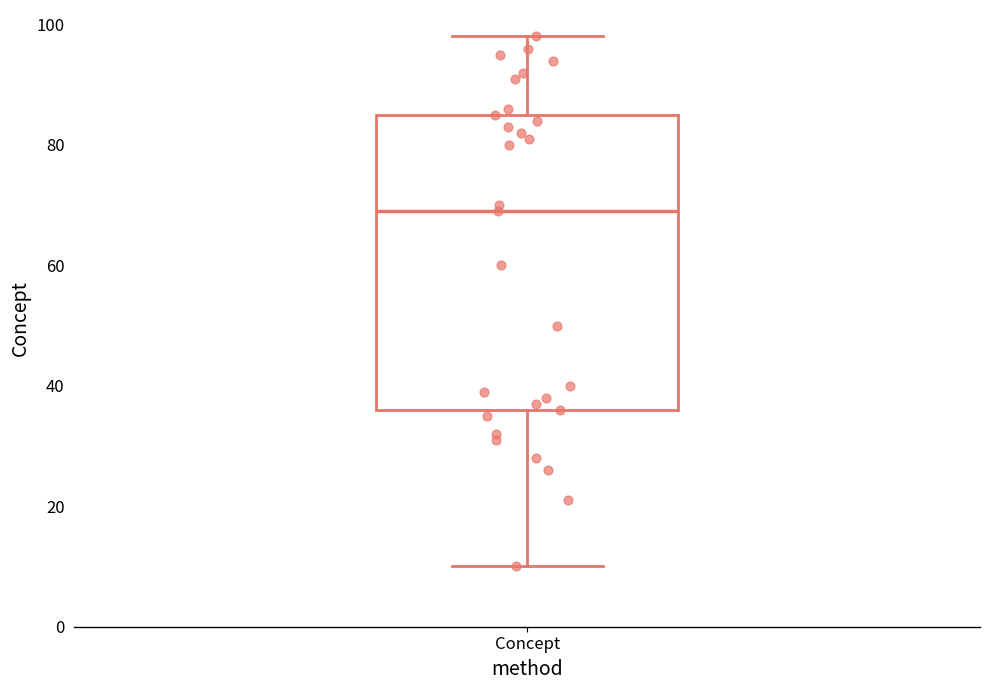

Where does the lower whisker of the box for Concept end on the y-axis? The values are not printed on the chart, so give them approximately, as read against the axis.

10